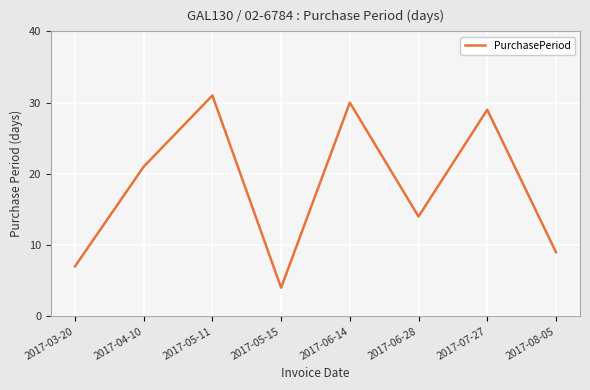

How many lines are shown in the chart?

1